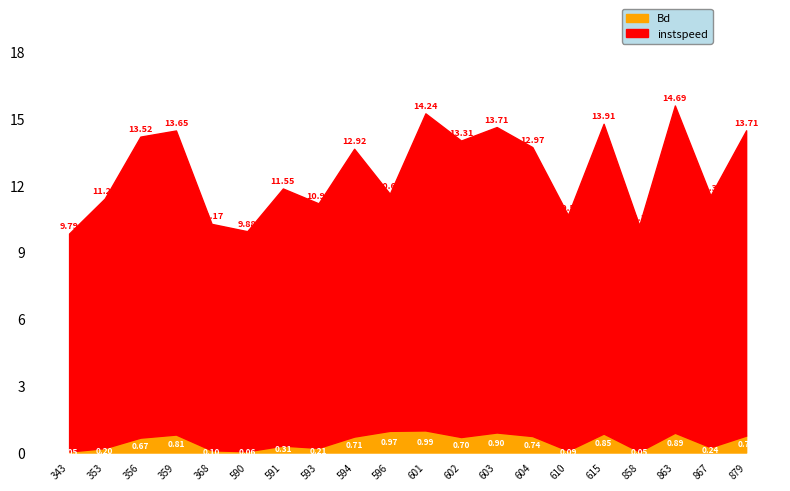

Which has a higher value, 867 or 615?

615